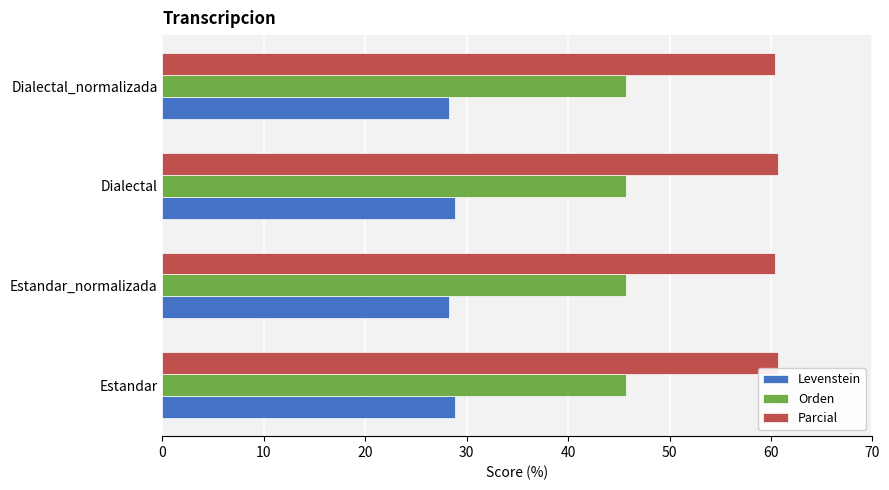

What is the sum of all Parcial values?

242.2